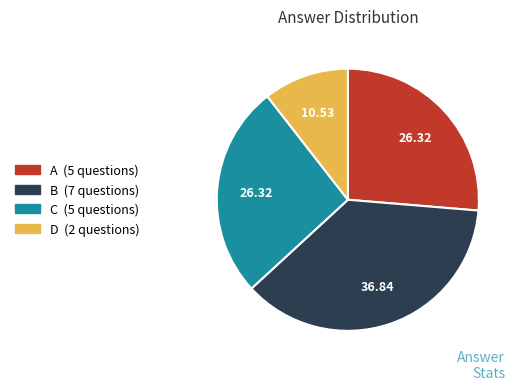

Which category has the biggest portion of the pie?

B